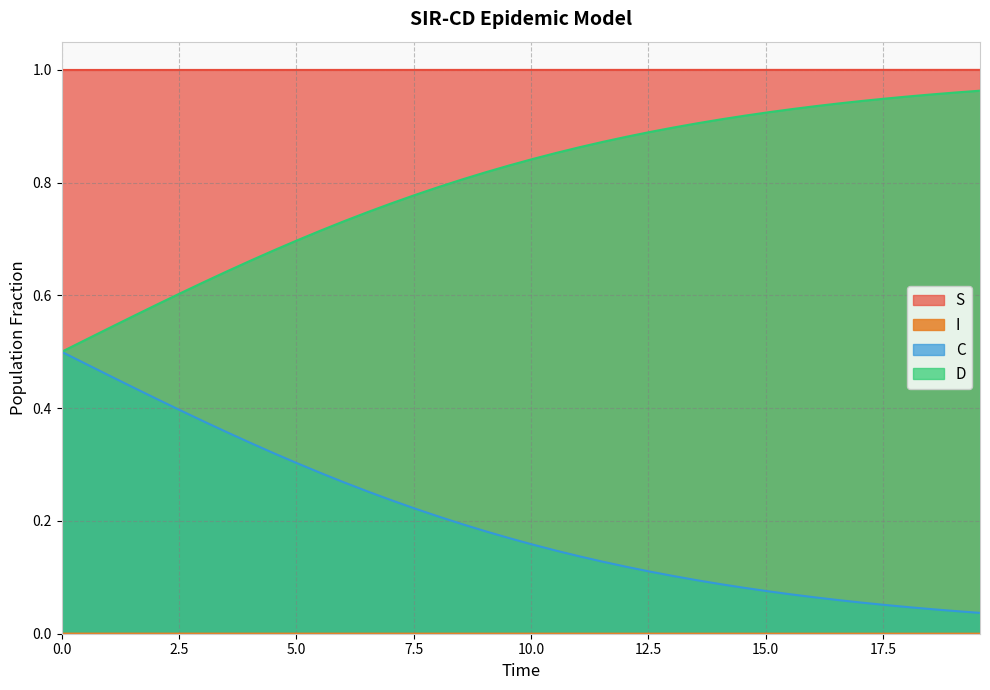

True or false: C and S intersect in this chart.

False